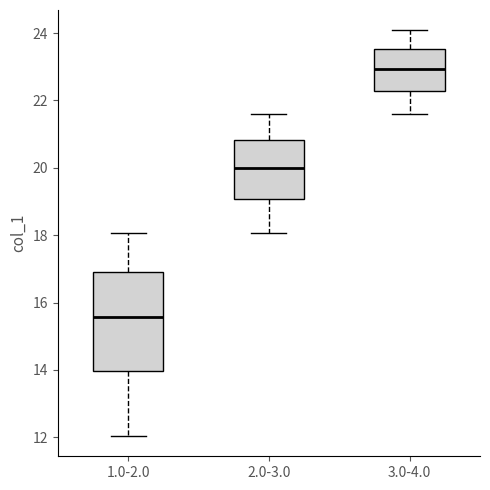

Which box has the lowest median line?

1.0-2.0